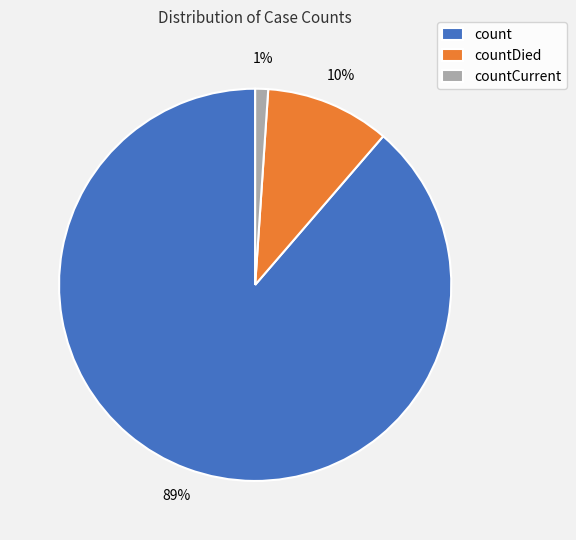

True or false: countDied accounts for 2% of the total.

False